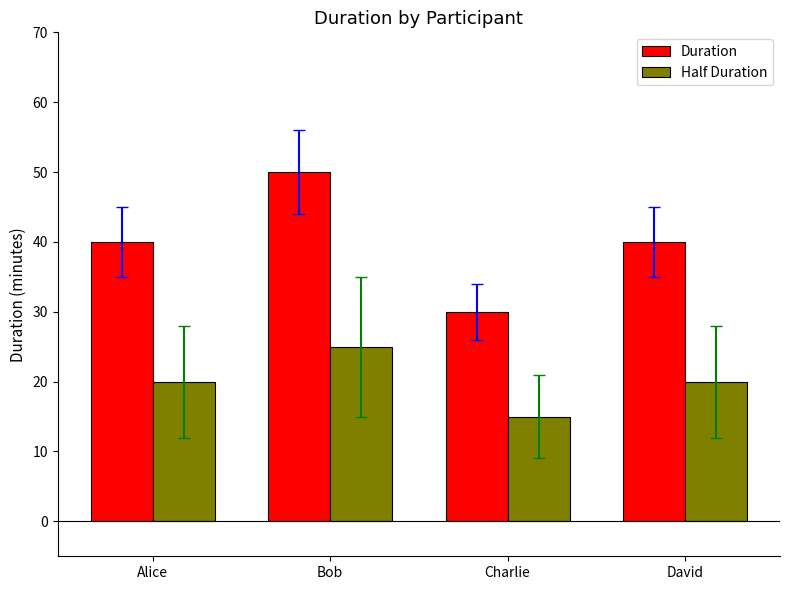

Between Alice and Bob, which series saw the biggest shift?

Duration